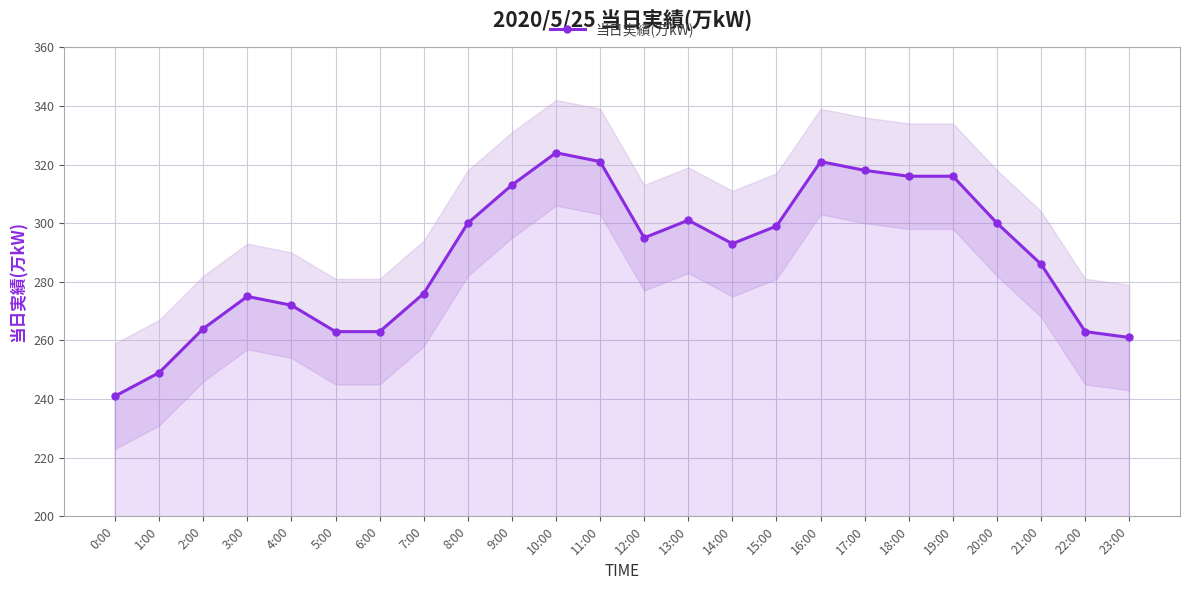

What is the value of the 24th point from the left?

261